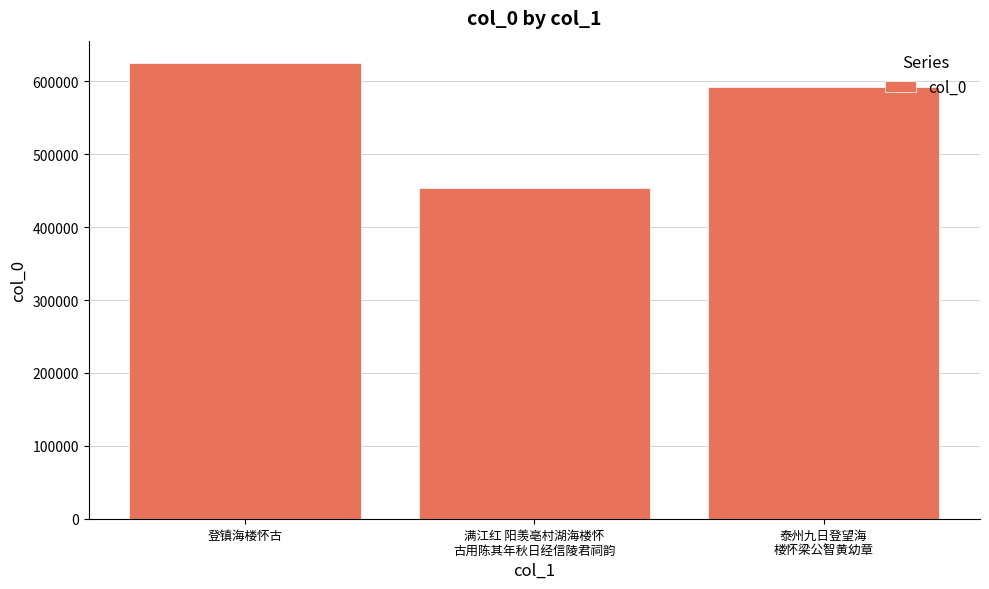

True or false: the data shows 453388 at 满江红 阳羡亳村湖海楼怀
古用陈其年秋日经信陵君祠韵.

True